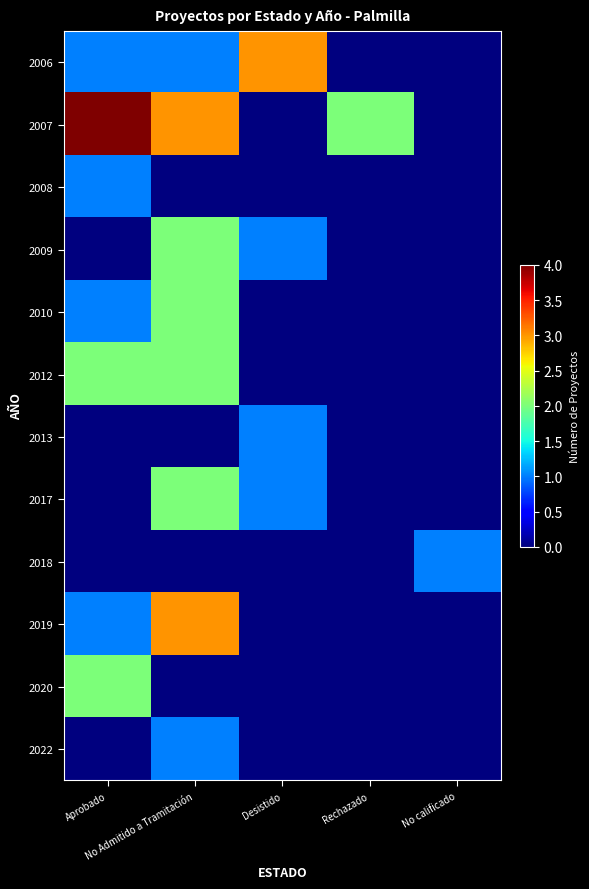

Between Aprobado and No Admitido a Tramitación, which is larger?

Aprobado